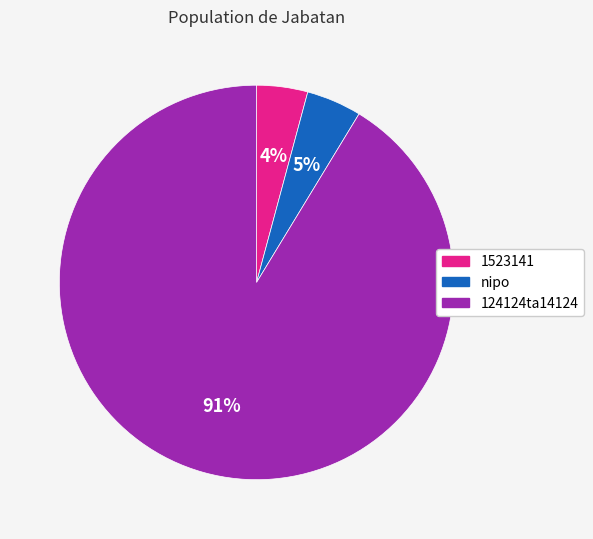

To the nearest percent, what is the average slice percentage?

33%